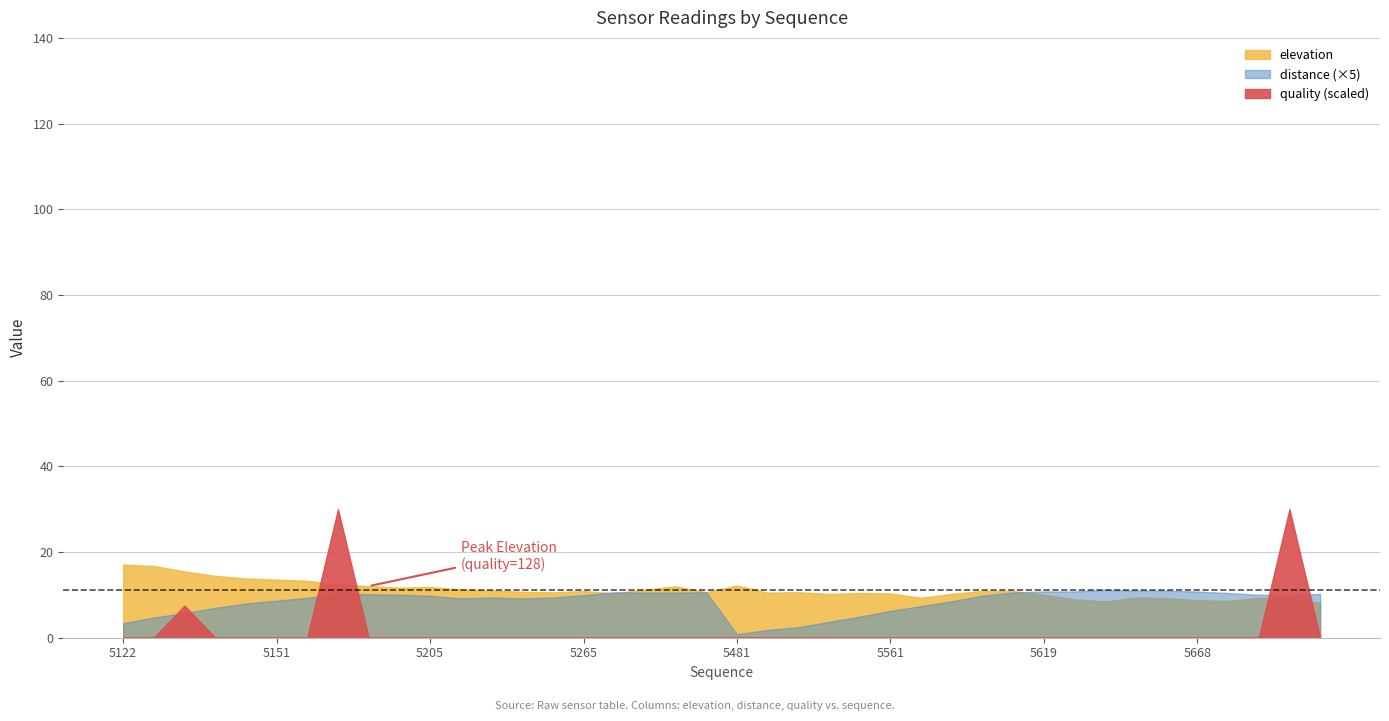

Reading right to left, extract all data points from this chart.

elevation: 8.2	9.2	9.3	8.6	8.7	9.2	9.4	8.5	8.9	10.0	10.9	10.9	10.2	9.3	10.3	10.4	10.2	10.6	10.5	12.2	10.6	12.0	11.2	10.4	10.9	10.6	10.7	11.0	11.3	11.8	11.7	12.0	12.4	13.3	13.5	13.8	14.4	15.5	16.7	17.1
distance: 2.0	2.0	2.0	2.1	2.2	2.2	2.2	2.2	2.2	2.2	2.1	2.0	1.7	1.5	1.3	1.0	0.7	0.5	0.4	0.2	2.1	2.1	2.1	2.1	2.0	1.9	1.8	1.9	1.8	2.0	2.0	2.0	2.1	1.9	1.7	1.6	1.4	1.1	0.9	0.7
quality: 0.0	128.0	0.0	0.0	0.0	0.0	0.0	0.0	0.0	0.0	0.0	0.0	0.0	0.0	0.0	0.0	0.0	0.0	0.0	0.0	0.0	0.0	0.0	0.0	0.0	0.0	0.0	0.0	0.0	0.0	0.0	0.0	128.0	0.0	0.0	0.0	0.0	32.0	0.0	0.0